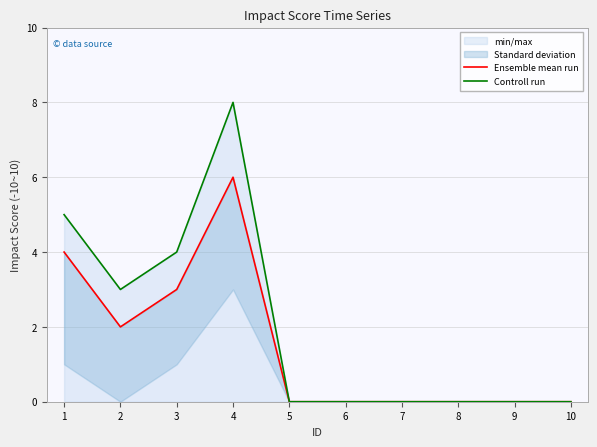

Where is Controll run nearest to the value 4?

3